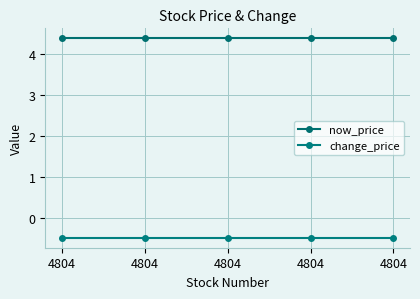

How many lines are shown in the chart?

2